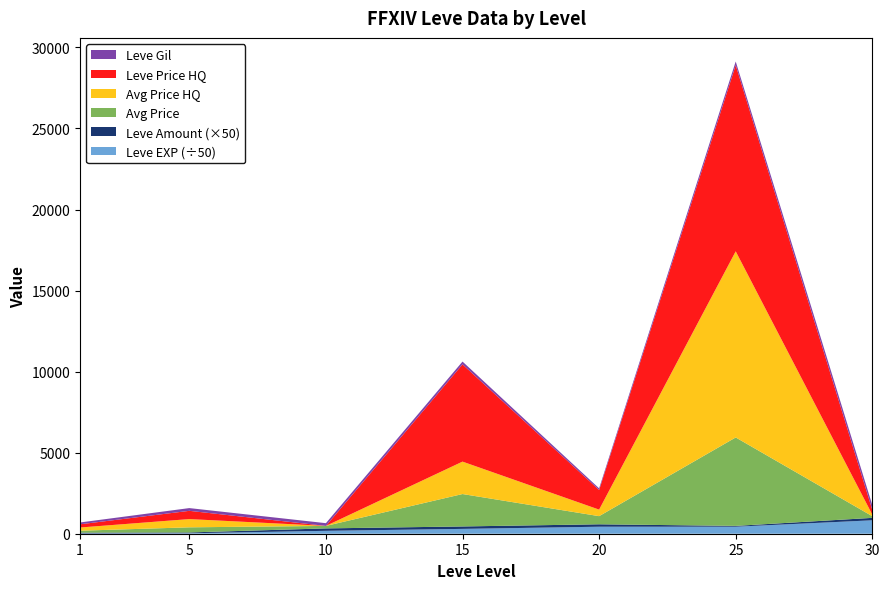

At which category is the sum across all series the highest?

25